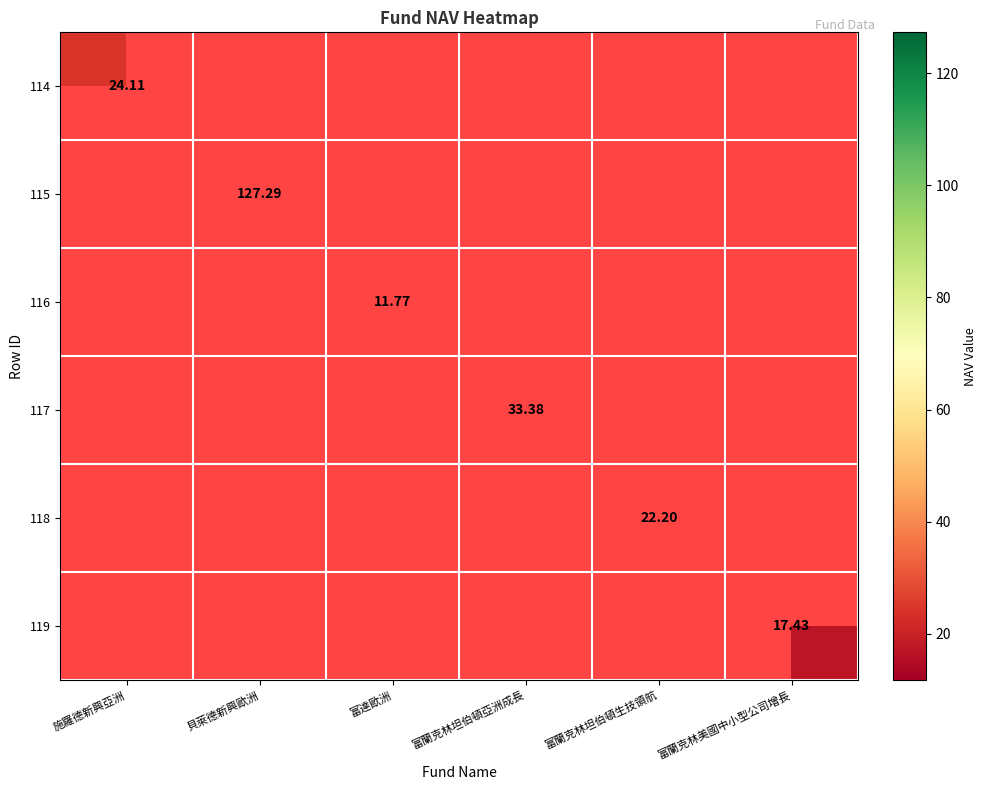

List the labels in order of 118 value, smallest first.

施羅德新興亞洲, 貝萊德新興歐洲, 富達歐洲, 富蘭克林坦伯頓亞洲成長, 富蘭克林坦伯頓生技領航, 富蘭克林美國中小型公司增長